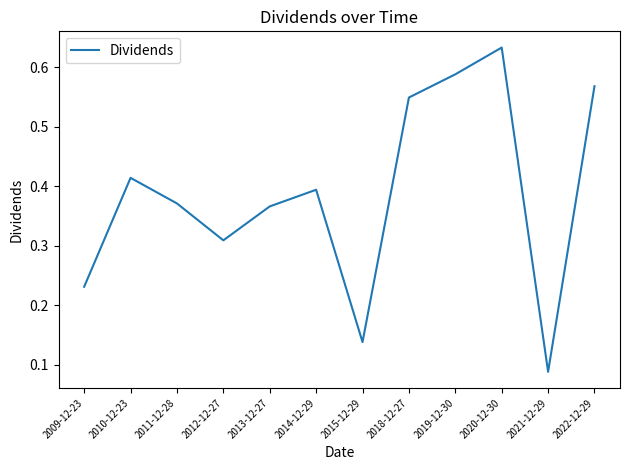

How many lines are shown in the chart?

1